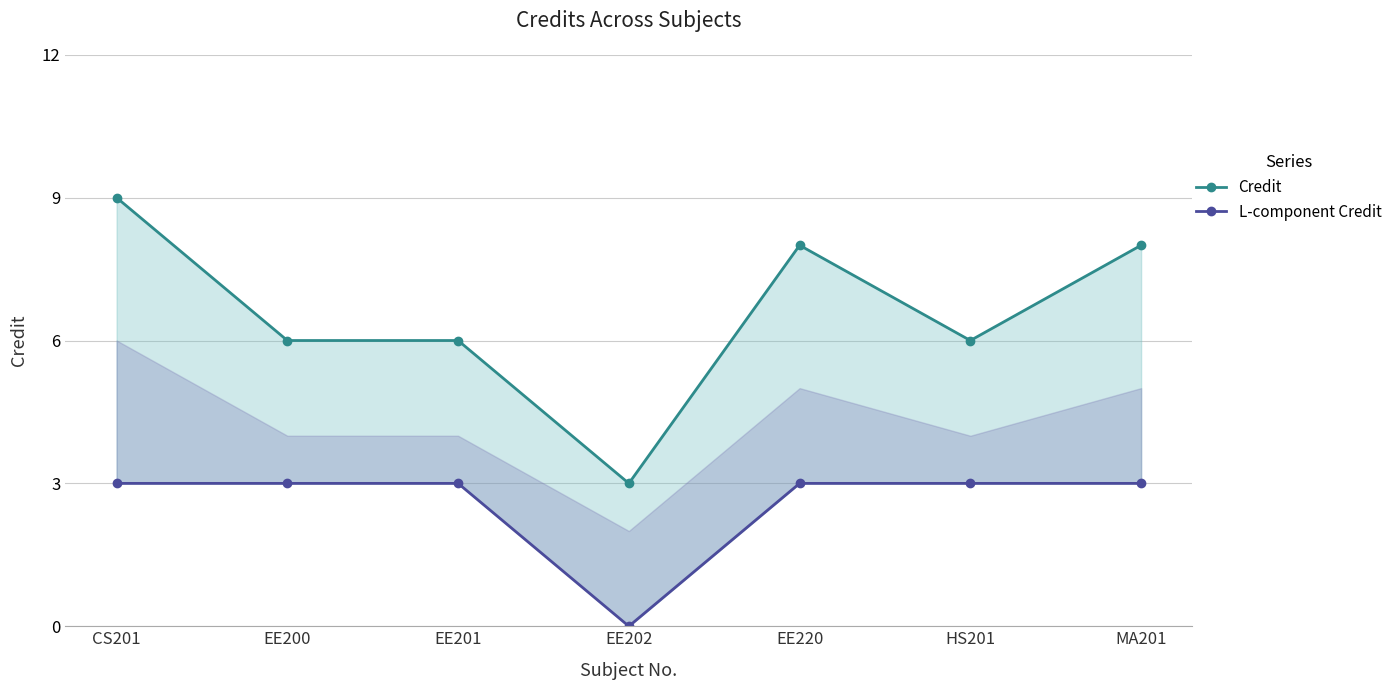

Is it true that Credit equals 10 at HS201?

False